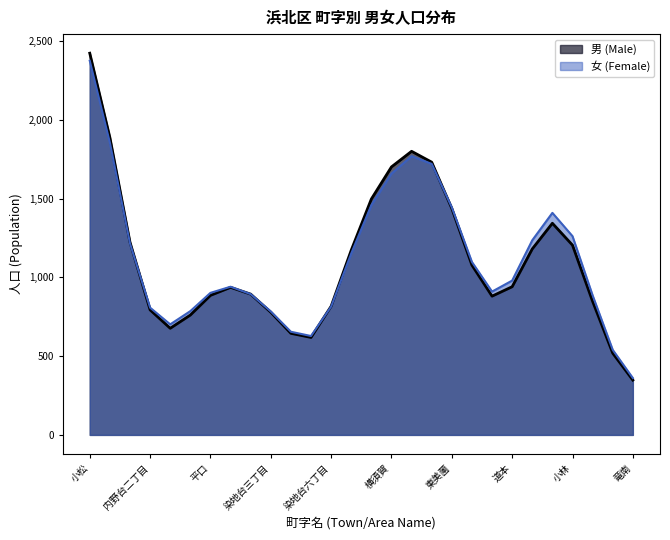

Which series has the largest range (max minus min)?

男 (Male)